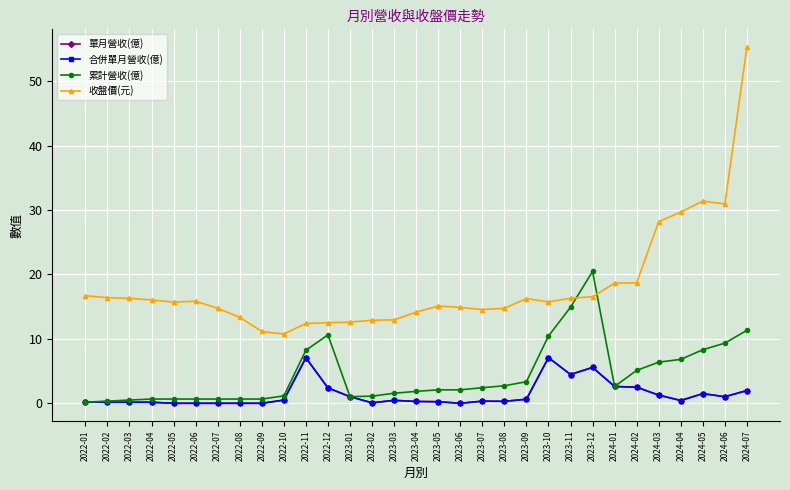

Reading left to right, transcribe all the data shown in this chart.

單月營收(億): 2022-01=0.2	2022-02=0.2	2022-03=0.2	2022-04=0.2	2022-05=0.0	2022-06=0.0	2022-07=0.0	2022-08=0.0	2022-09=0.0	2022-10=0.5	2022-11=7.1	2022-12=2.4	2023-01=1.0	2023-02=0.1	2023-03=0.5	2023-04=0.3	2023-05=0.2	2023-06=0.0	2023-07=0.3	2023-08=0.3	2023-09=0.6	2023-10=7.1	2023-11=4.5	2023-12=5.6	2024-01=2.6	2024-02=2.5	2024-03=1.3	2024-04=0.4	2024-05=1.5	2024-06=1.0	2024-07=2.0
合併單月營收(億): 2022-01=0.2	2022-02=0.2	2022-03=0.2	2022-04=0.2	2022-05=0.0	2022-06=0.0	2022-07=0.0	2022-08=0.0	2022-09=0.0	2022-10=0.5	2022-11=7.1	2022-12=2.4	2023-01=1.0	2023-02=0.1	2023-03=0.5	2023-04=0.3	2023-05=0.2	2023-06=0.0	2023-07=0.3	2023-08=0.3	2023-09=0.6	2023-10=7.1	2023-11=4.5	2023-12=5.6	2024-01=2.6	2024-02=2.5	2024-03=1.3	2024-04=0.4	2024-05=1.5	2024-06=1.0	2024-07=2.0
累計營收(億): 2022-01=0.2	2022-02=0.3	2022-03=0.5	2022-04=0.7	2022-05=0.7	2022-06=0.7	2022-07=0.7	2022-08=0.7	2022-09=0.7	2022-10=1.1	2022-11=8.2	2022-12=10.6	2023-01=1.0	2023-02=1.1	2023-03=1.6	2023-04=1.9	2023-05=2.1	2023-06=2.1	2023-07=2.4	2023-08=2.7	2023-09=3.4	2023-10=10.4	2023-11=14.9	2023-12=20.5	2024-01=2.6	2024-02=5.1	2024-03=6.4	2024-04=6.8	2024-05=8.3	2024-06=9.3	2024-07=11.3
收盤價(元): 2022-01=16.7	2022-02=16.4	2022-03=16.3	2022-04=16.1	2022-05=15.7	2022-06=15.8	2022-07=14.8	2022-08=13.3	2022-09=11.2	2022-10=10.8	2022-11=12.4	2022-12=12.5	2023-01=12.6	2023-02=12.9	2023-03=12.9	2023-04=14.2	2023-05=15.1	2023-06=14.9	2023-07=14.6	2023-08=14.8	2023-09=16.2	2023-10=15.8	2023-11=16.3	2023-12=16.6	2024-01=18.6	2024-02=18.7	2024-03=28.2	2024-04=29.7	2024-05=31.4	2024-06=30.9	2024-07=55.3